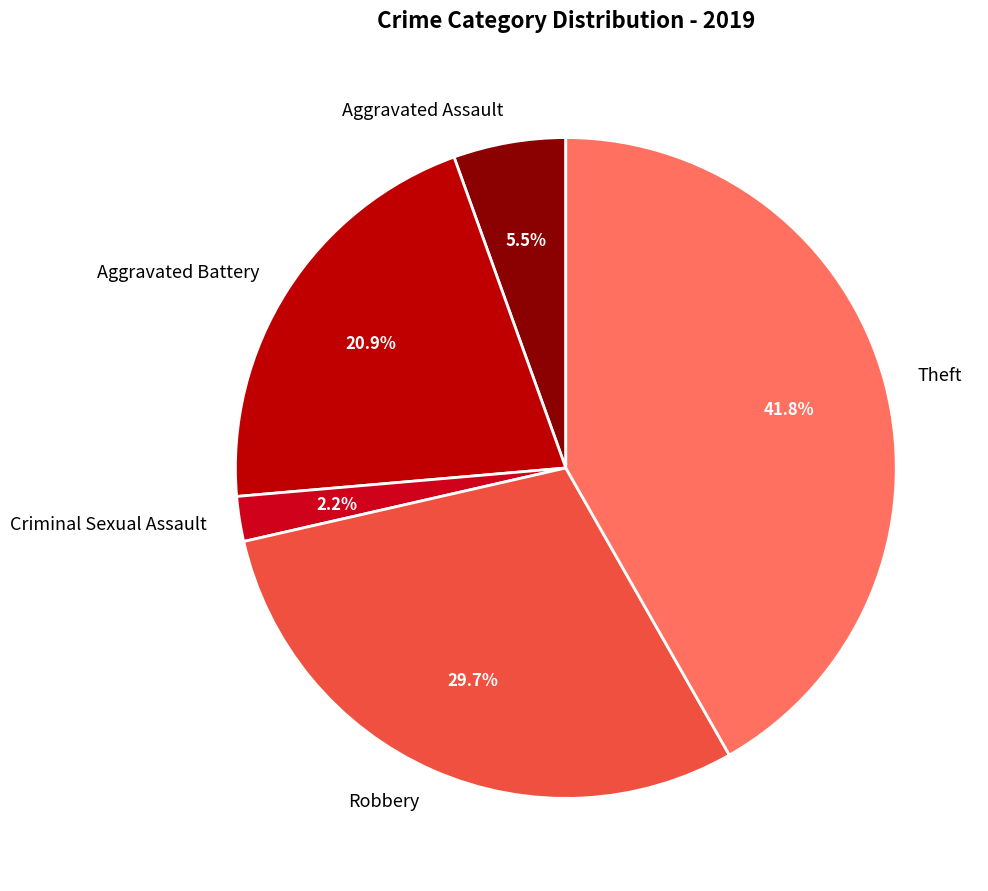

How many segments does this pie chart have?

5